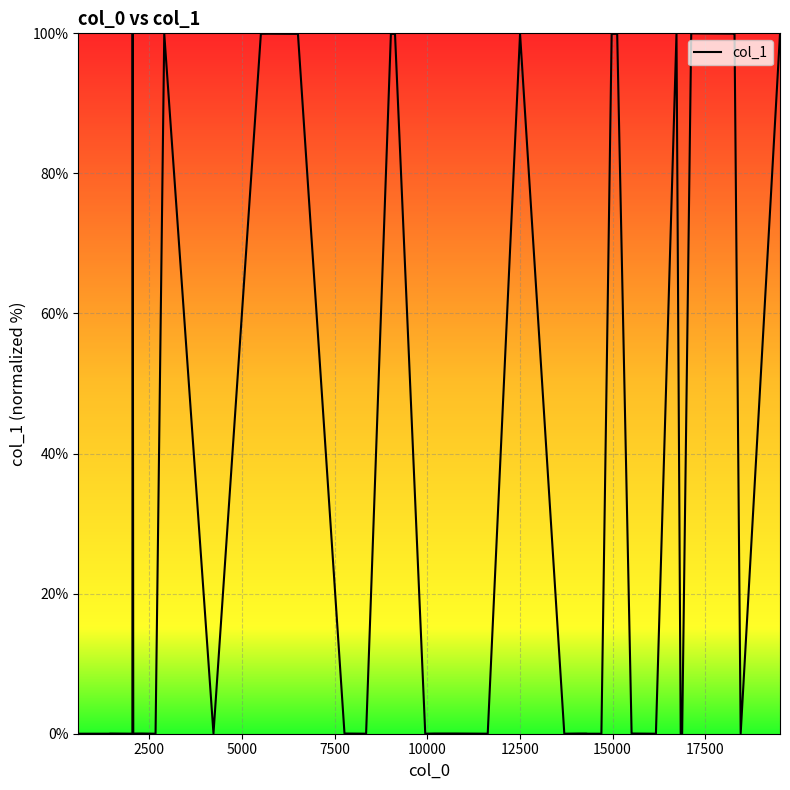

What is the difference between the maximum and minimum values?

100.0